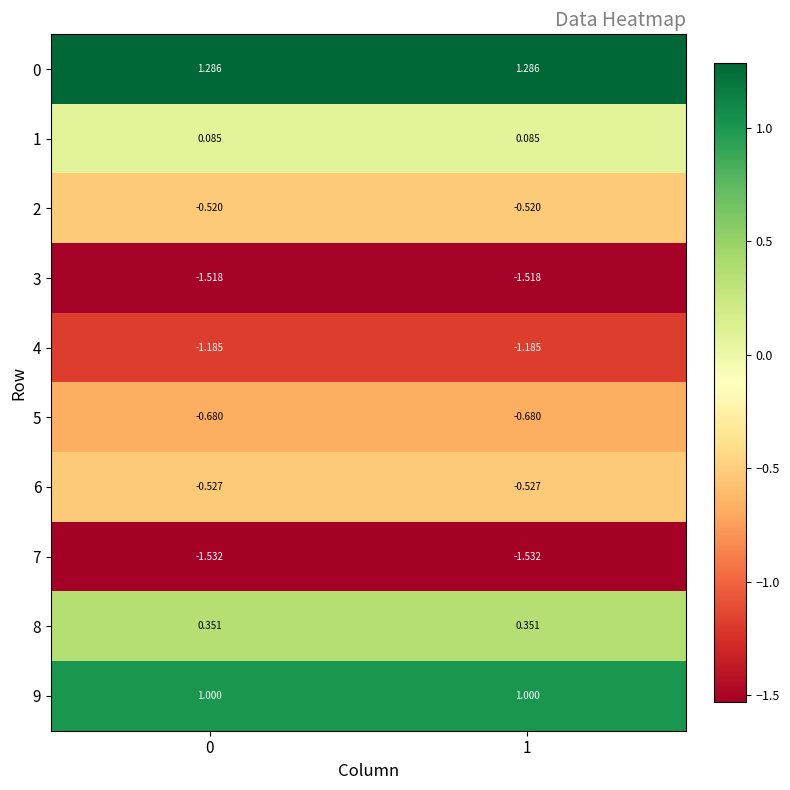

Is the value of 6 at 1 greater than the value of 0 at 0?

No